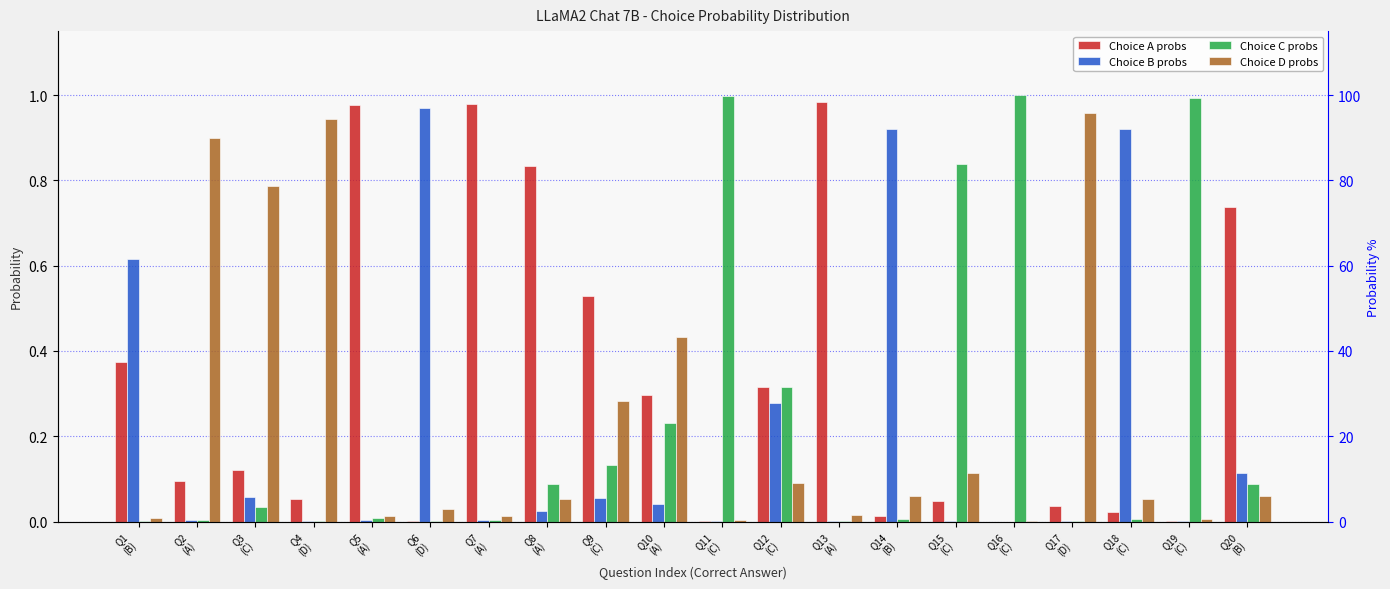

Reading right to left, extract all data points from this chart.

Choice A probs: 0.7	0.0	0.0	0.0	0.0	0.0	0.0	1.0	0.3	0.0	0.3	0.5	0.8	1.0	0.0	1.0	0.1	0.1	0.1	0.4
Choice B probs: 0.1	0.0	0.9	0.0	0.0	0.0	0.9	0.0	0.3	0.0	0.0	0.1	0.0	0.0	1.0	0.0	0.0	0.1	0.0	0.6
Choice C probs: 0.1	1.0	0.0	0.0	1.0	0.8	0.0	0.0	0.3	1.0	0.2	0.1	0.1	0.0	0.0	0.0	0.0	0.0	0.0	0.0
Choice D probs: 0.1	0.0	0.1	1.0	0.0	0.1	0.1	0.0	0.1	0.0	0.4	0.3	0.1	0.0	0.0	0.0	0.9	0.8	0.9	0.0